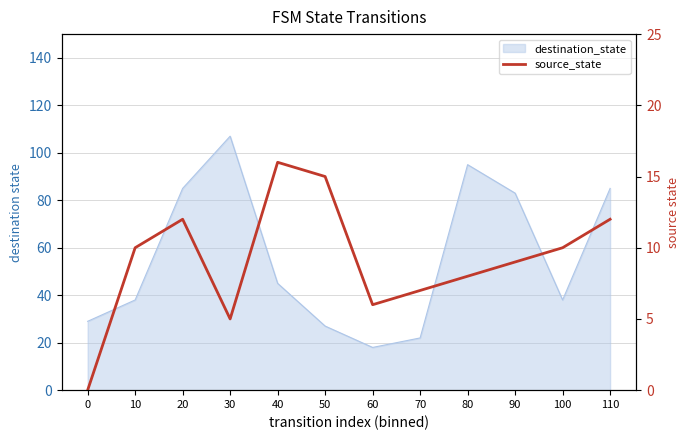

Does the chart have visible grid lines?

Yes